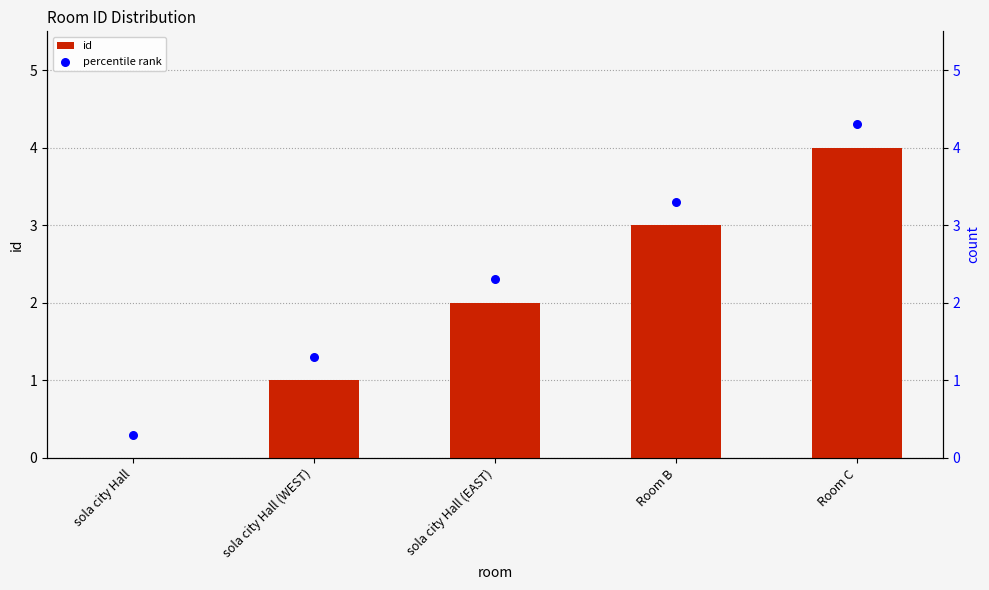

Which series has the widest spread of Y values?

id